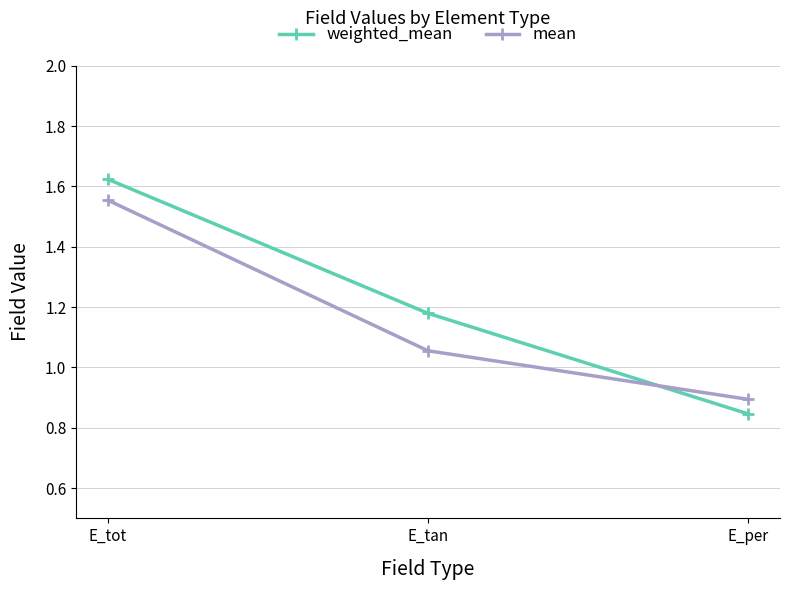

Is it true that mean equals 0.9 at E_per?

True